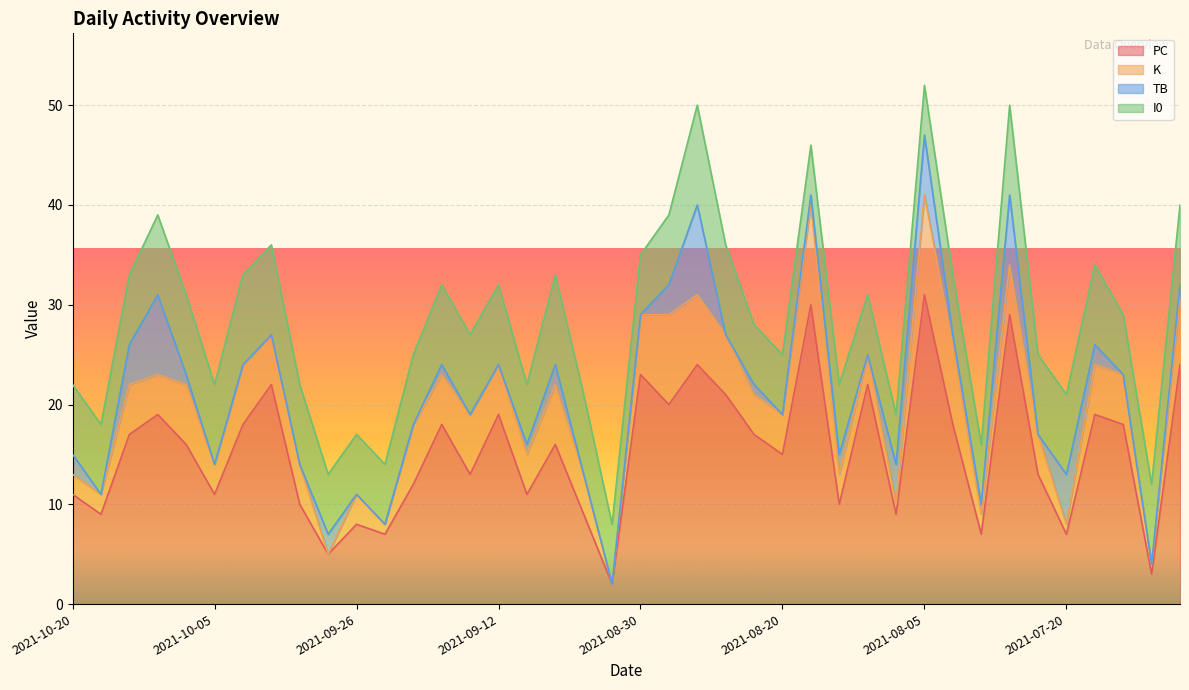

How many data points in TB are less than 1?

19